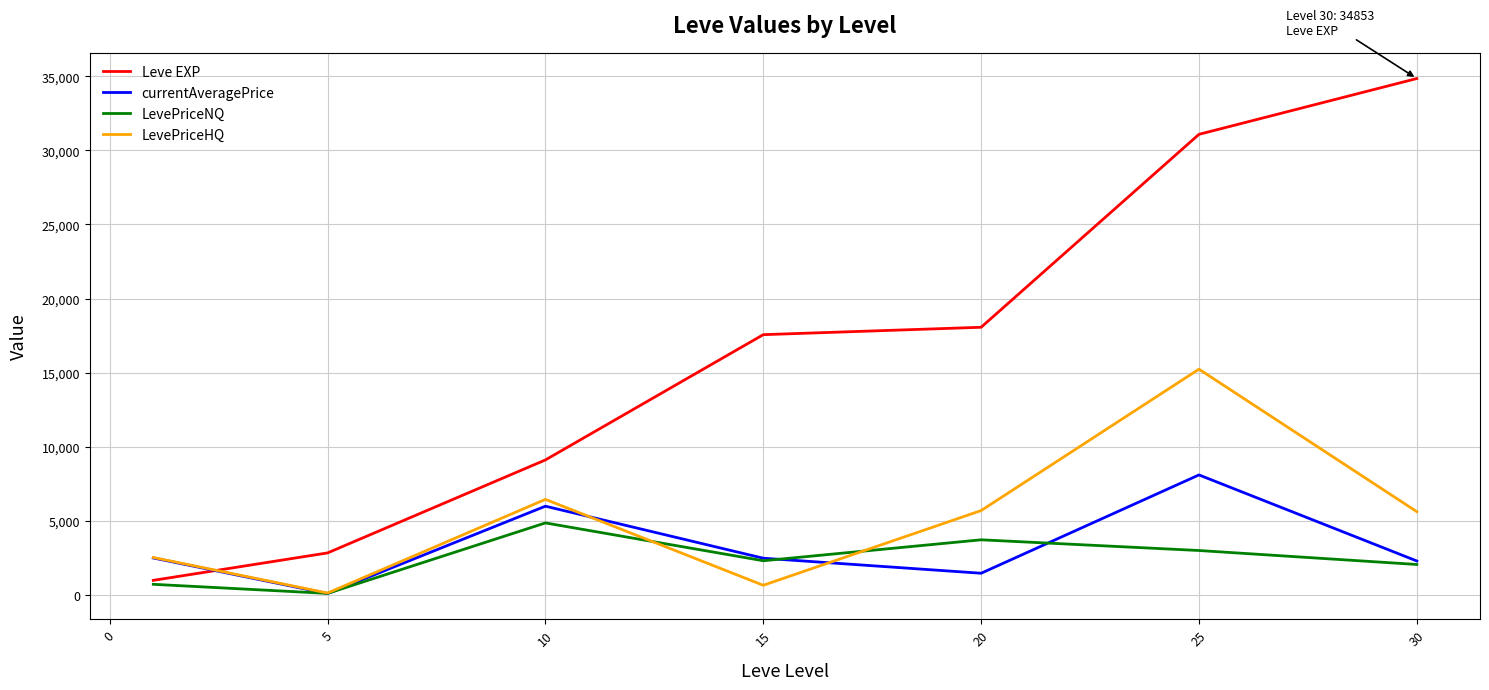

How many lines are shown in the chart?

4